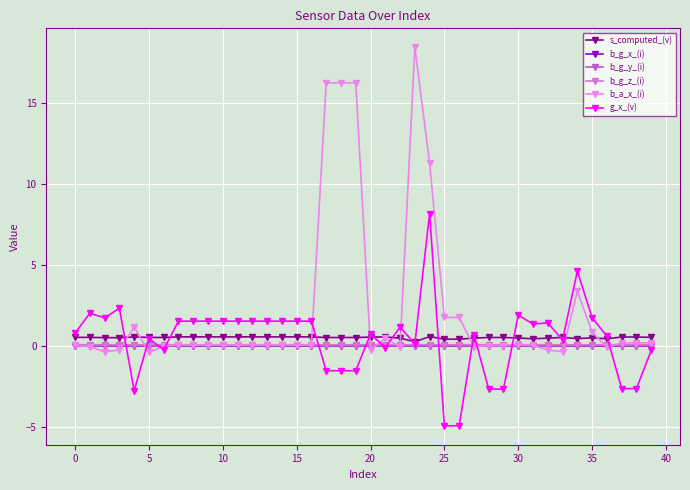

Does the chart have visible grid lines?

Yes